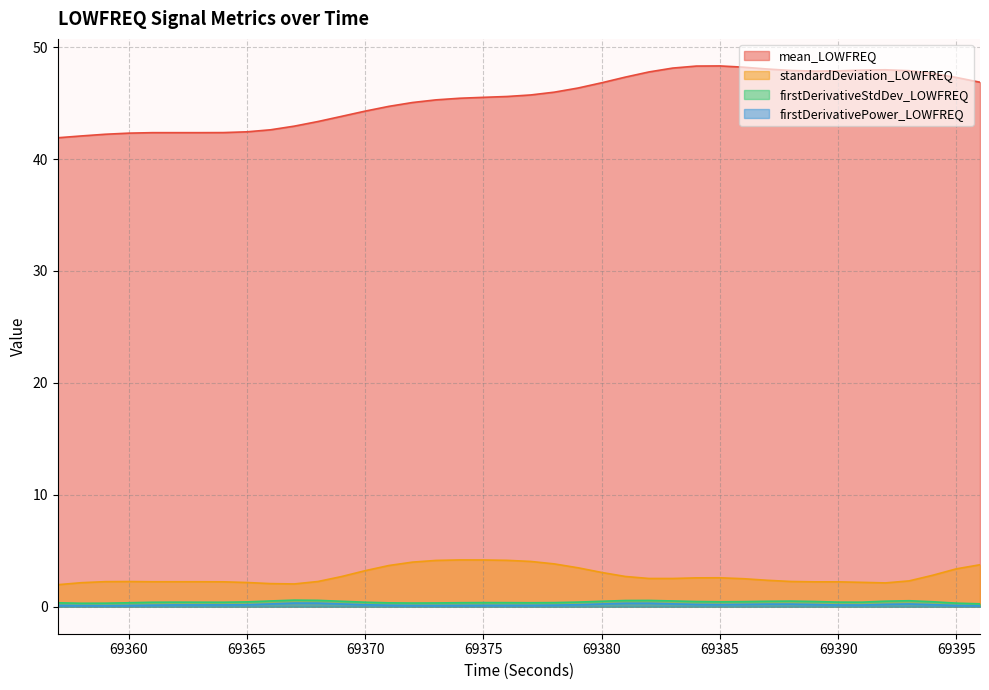

At which category does mean_LOWFREQ reach its first local valley?

69389